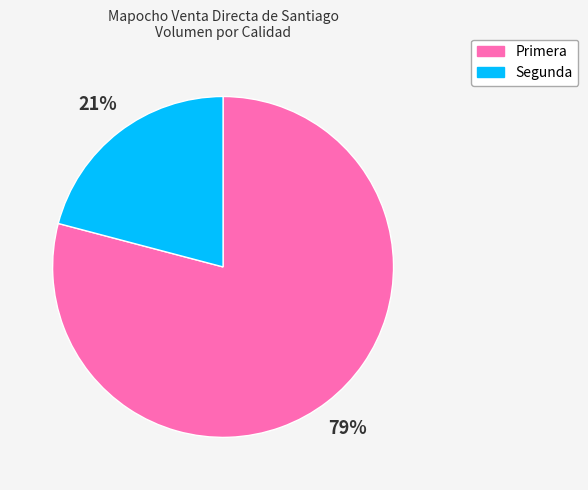

To the nearest percent, what is the combined percentage of Primera and Segunda?

100%